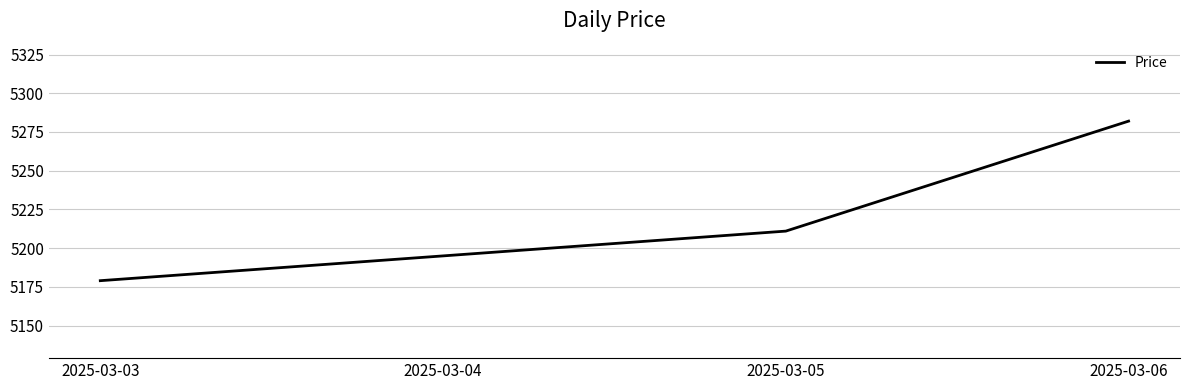

At which label is the value closest to 5230?

2025-03-05